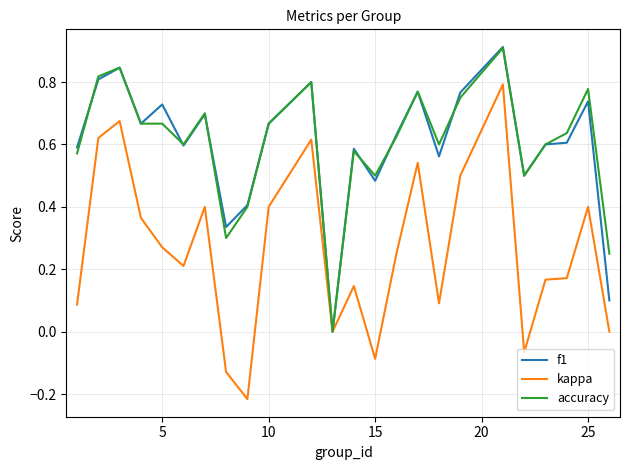

Which series has the largest range (max minus min)?

kappa